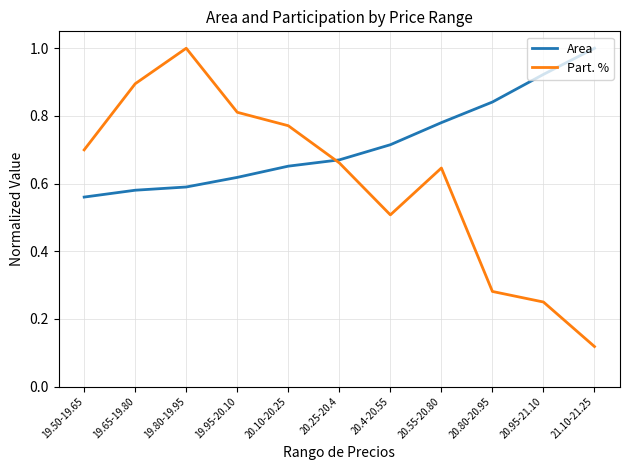

At 19.80-19.95, list the series in order from smallest to largest.

Area, Part. %